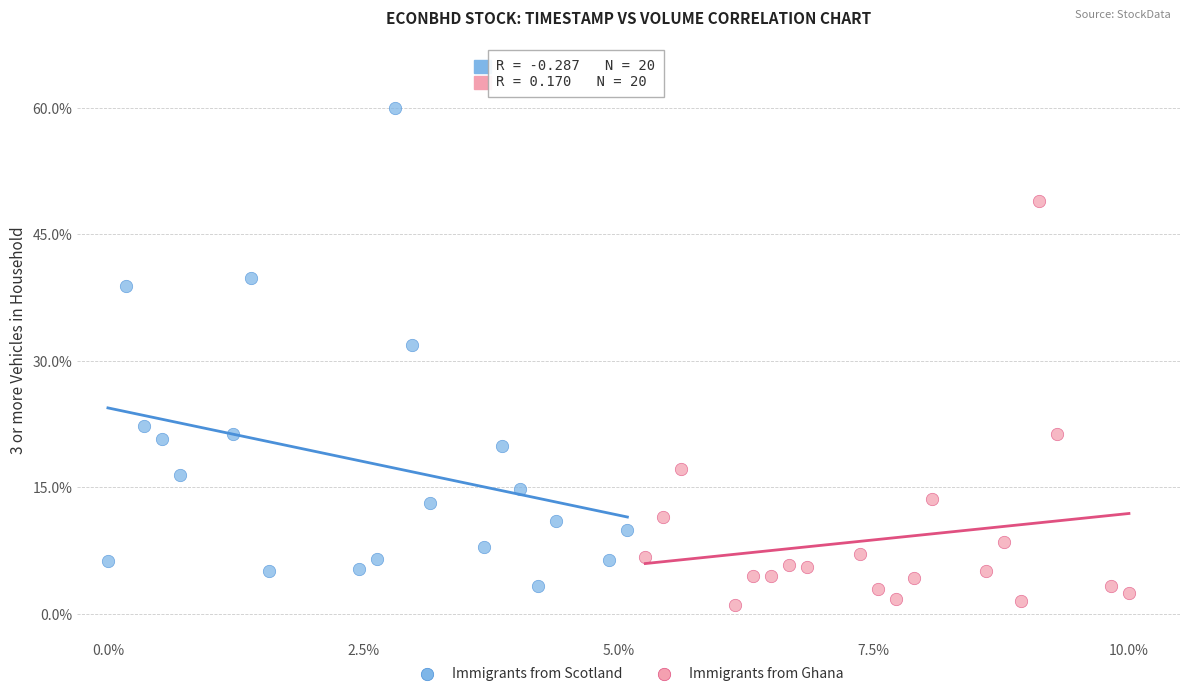

Which series contains the highest Y value?

Immigrants from Scotland